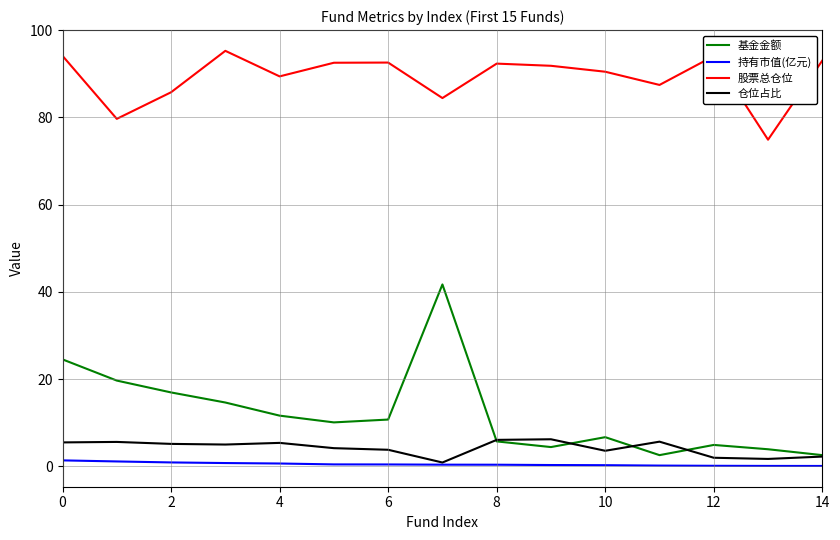

What is the maximum value for 基金金额?

41.7